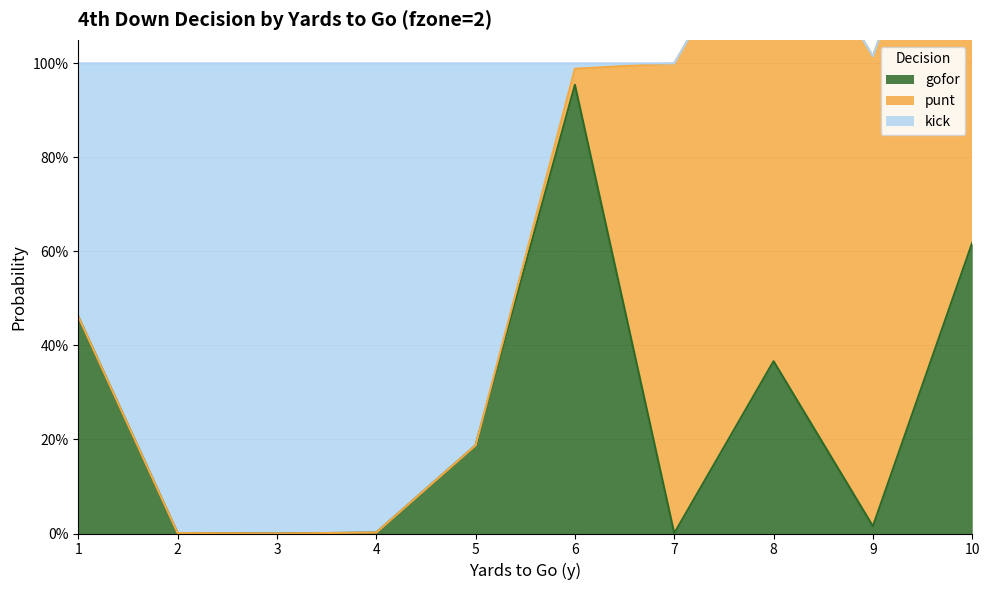

What is the difference between the maximum and second lowest values in the kick series?

1.0